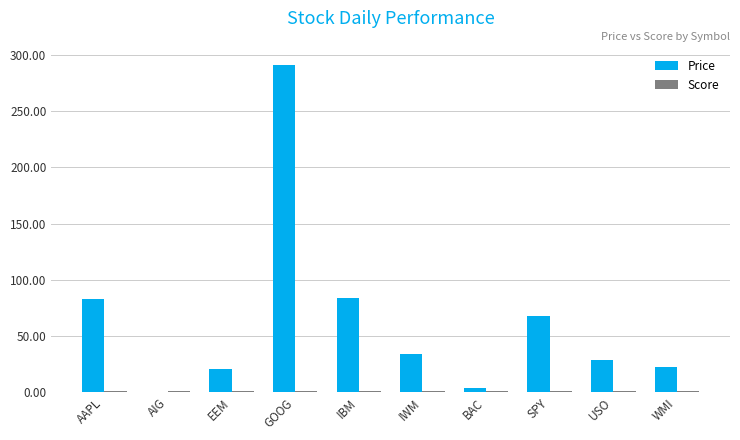

The value of Price at IWM is 57.4. True or false?

False